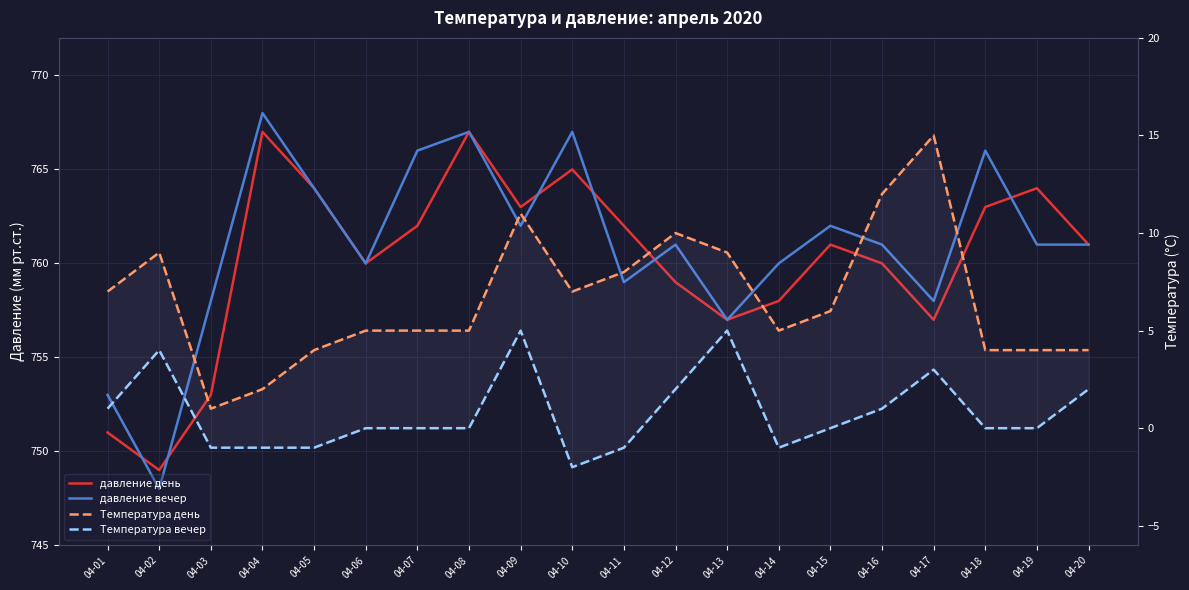

Reading right to left, extract all data points from this chart.

давление день: 761	764	763	757	760	761	758	757	759	762	765	763	767	762	760	764	767	753	749	751
давление вечер: 761	761	766	758	761	762	760	757	761	759	767	762	767	766	760	764	768	758	748	753
Температура день: 4	4	4	15	12	6	5	9	10	8	7	11	5	5	5	4	2	1	9	7
Температура вечер: 2	0	0	3	1	0	-1	5	2	-1	-2	5	0	0	0	-1	-1	-1	4	1